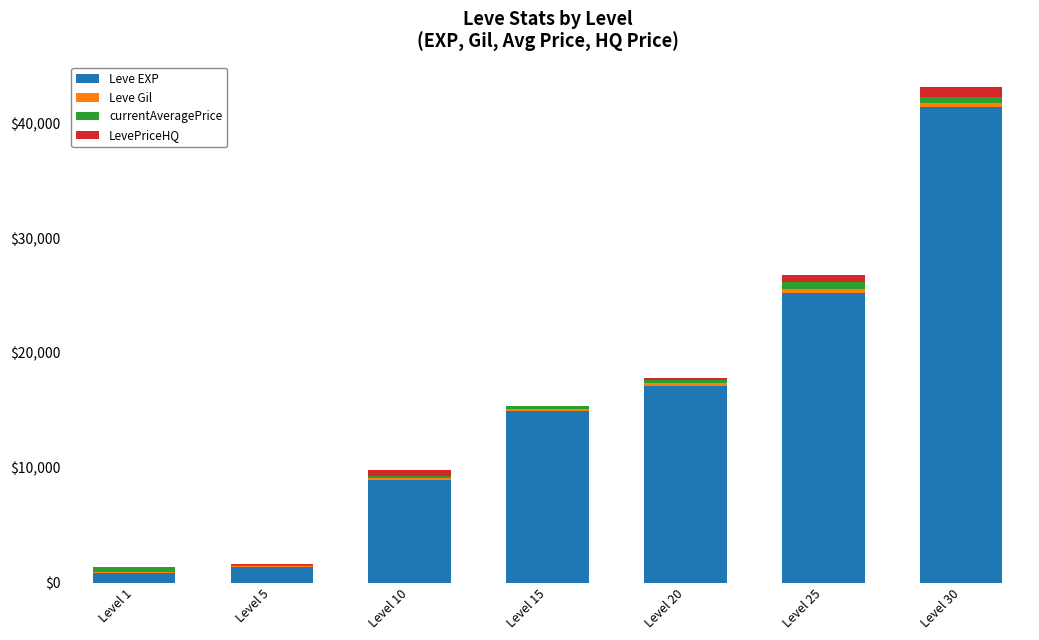

How many categories are shown in the chart?

7